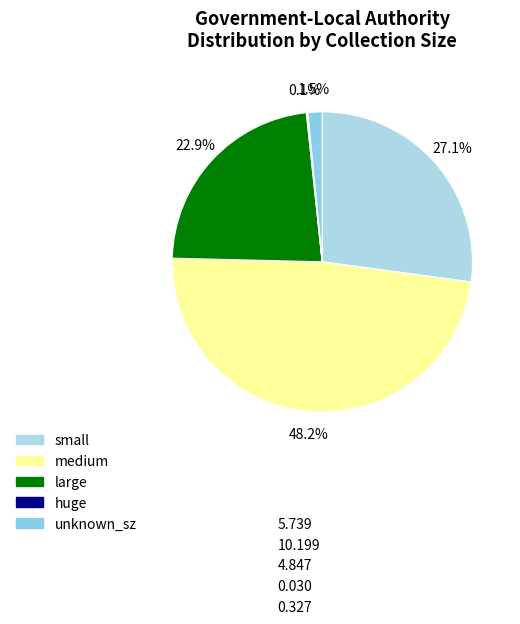

Rank the categories by value from lowest to highest.

huge, unknown_sz, large, small, medium